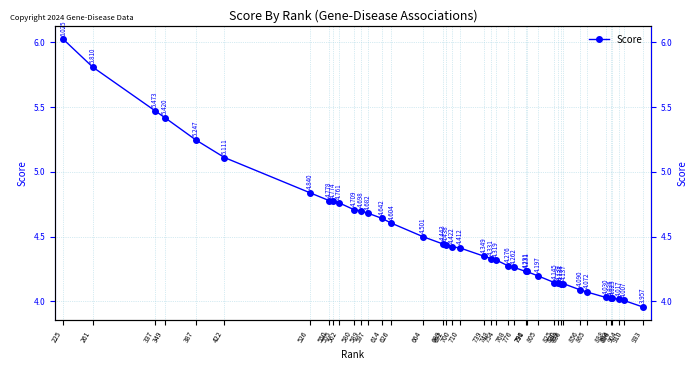

What is the value of the 34th point from the left?

4.1